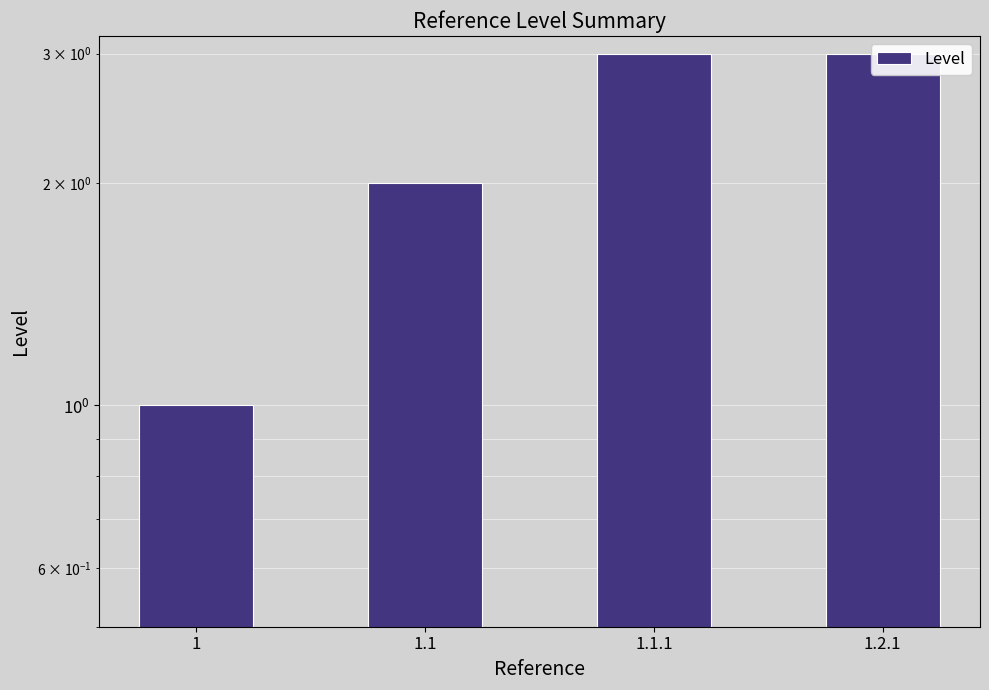

Rank the categories by value from lowest to highest.

1, 1.1, 1.1.1, 1.2.1